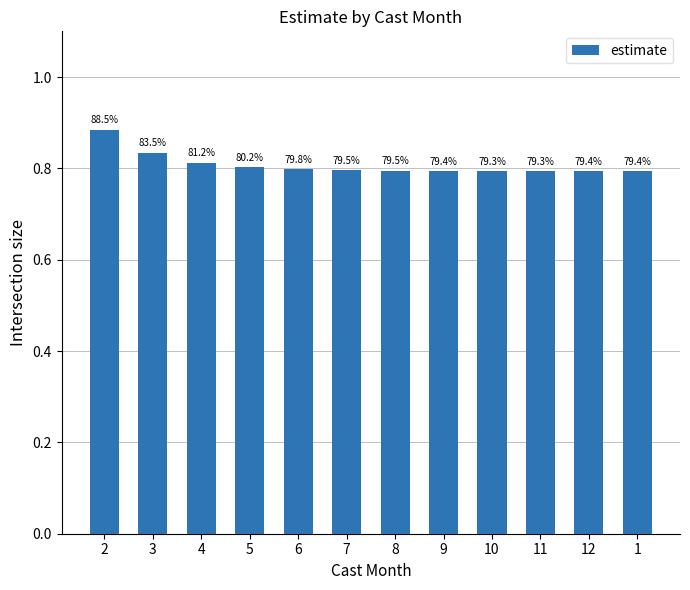

What is the average value?

0.8